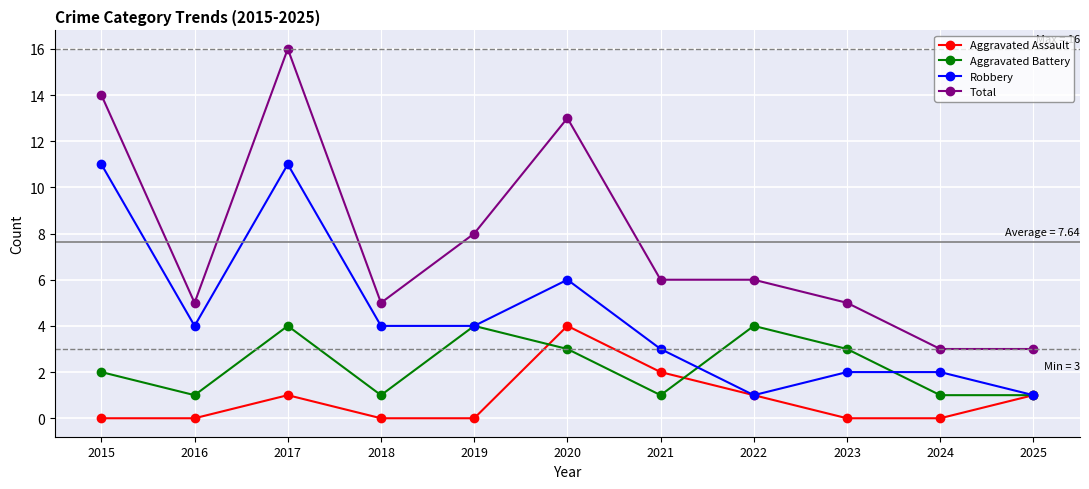

What is the value of the Aggravated Assault point at the 7th from the left?

2